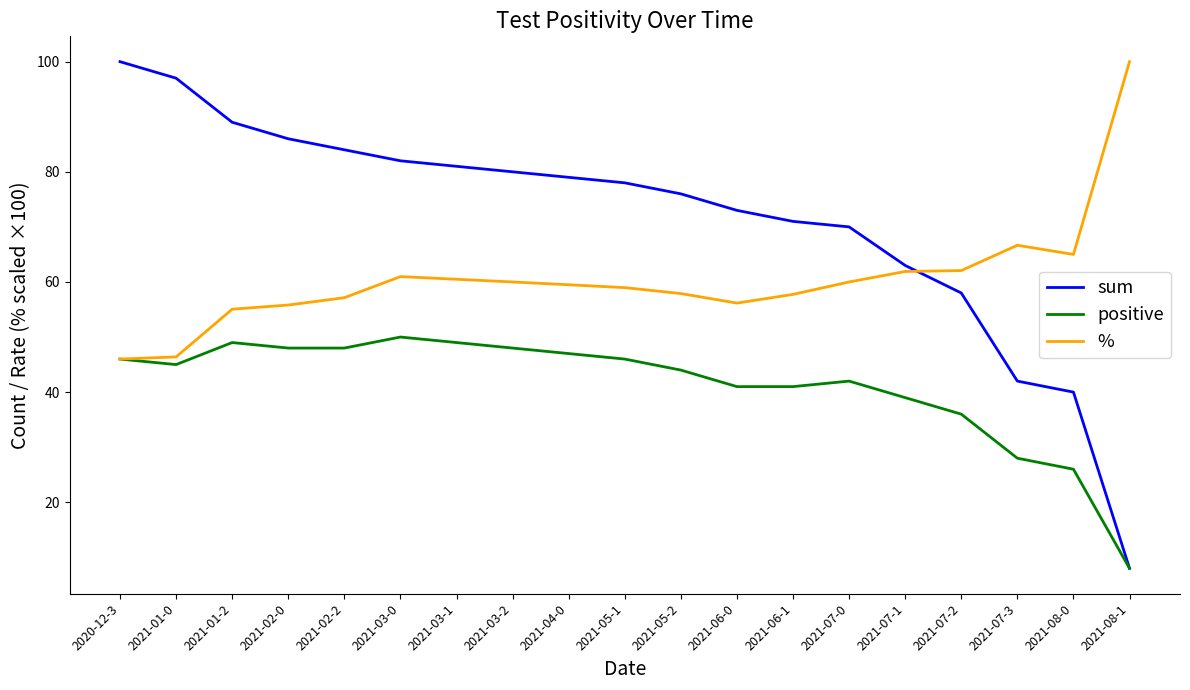

Which category has the lowest value in the sum series?

2021-08-1